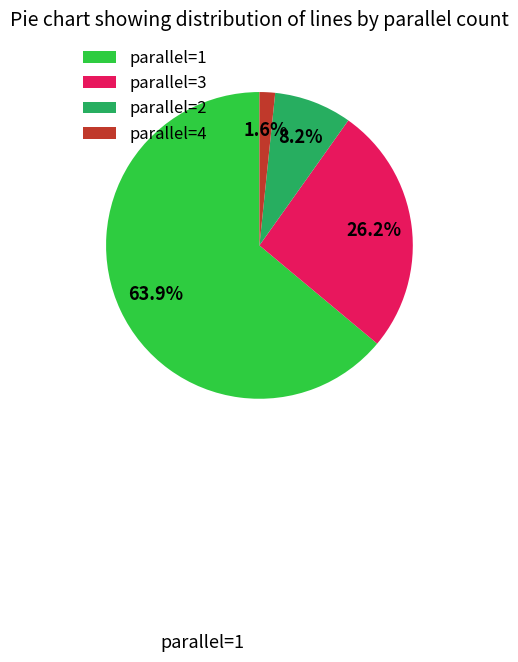

Which slice is the largest?

parallel=1